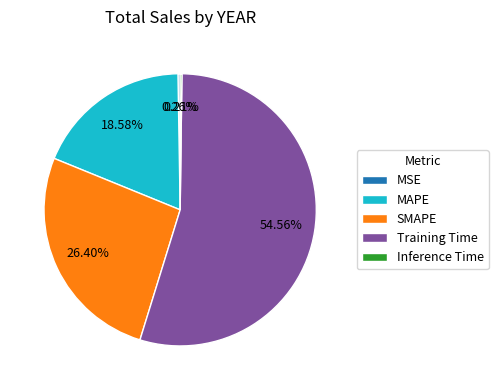

Does any single category account for the majority?

Yes